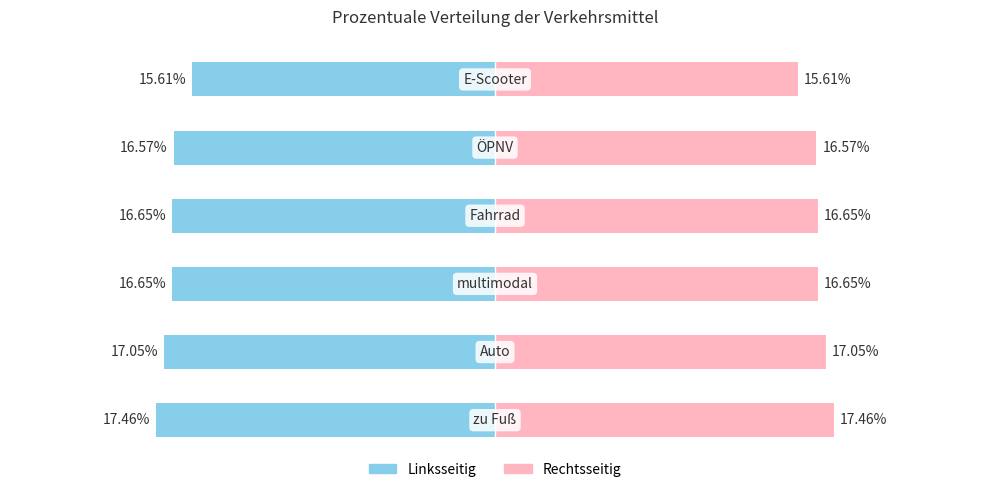

True or false: Prozentuale Verteilung (links) has a value of -16.6 at 4.

True